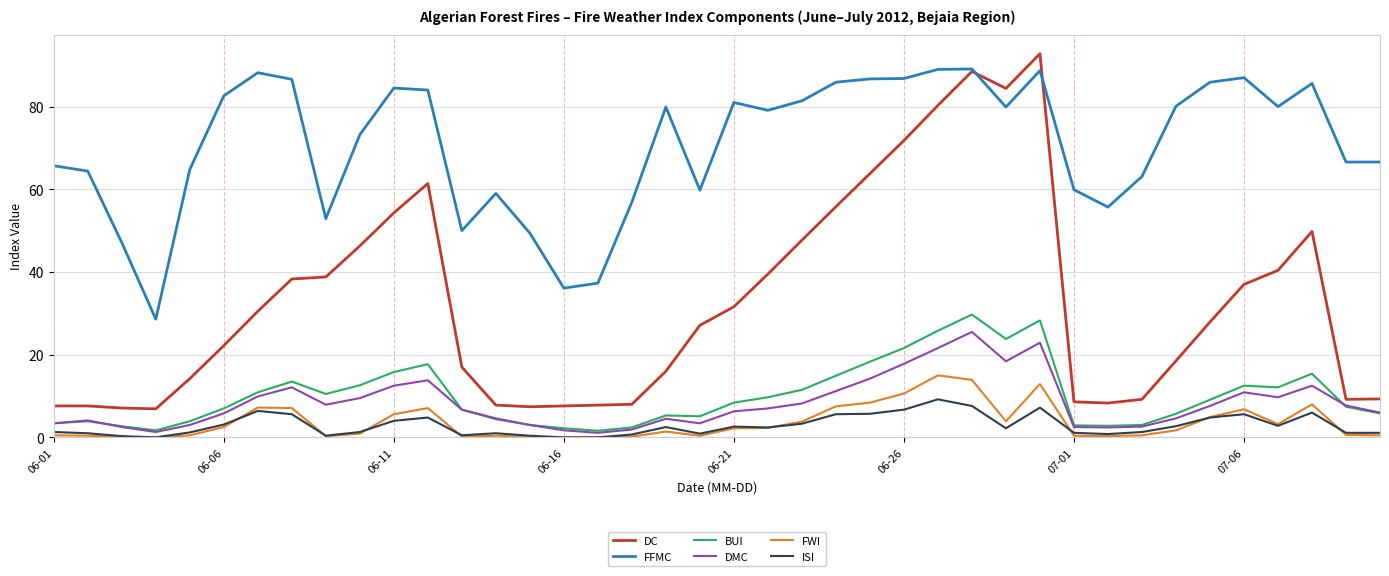

Which series has the largest total across all categories?

FFMC